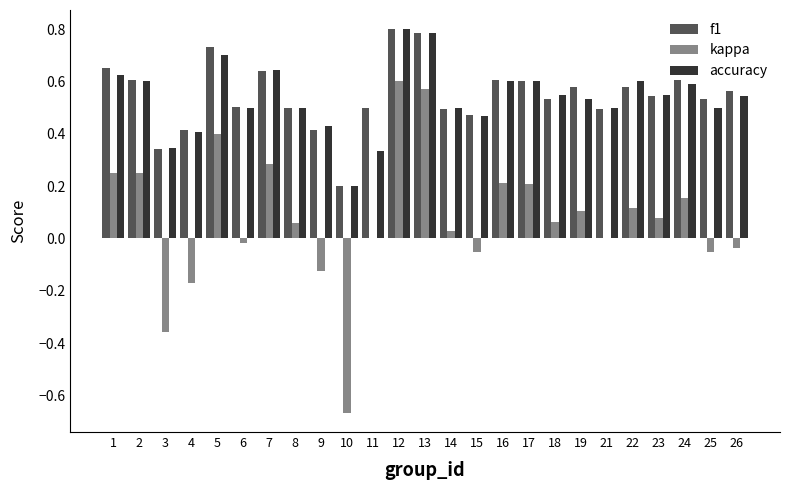

What is the sum of all accuracy values?

13.4